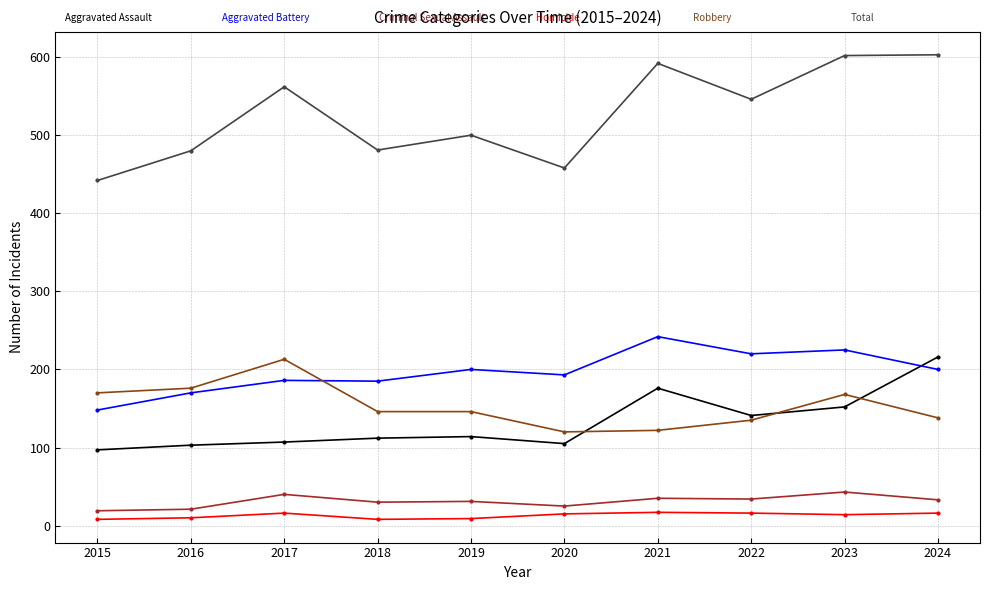

Does the chart display data point markers on the line(s)?

Yes